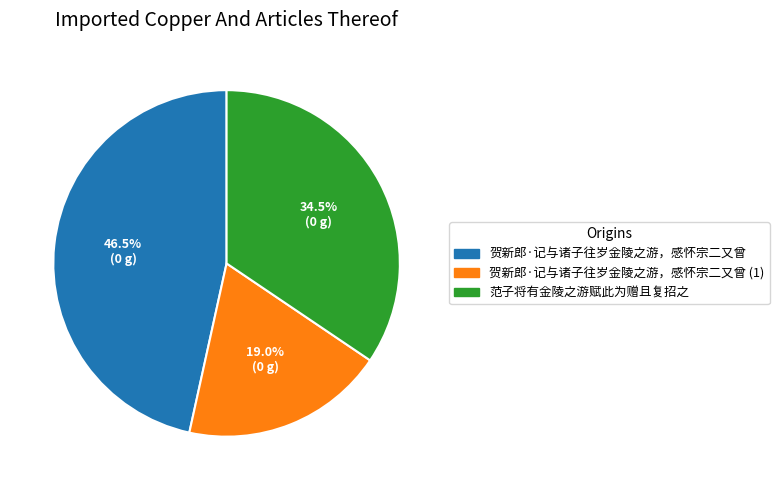

Which category has the biggest portion of the pie?

贺新郎·记与诸子往岁金陵之游，感怀宗二又曾